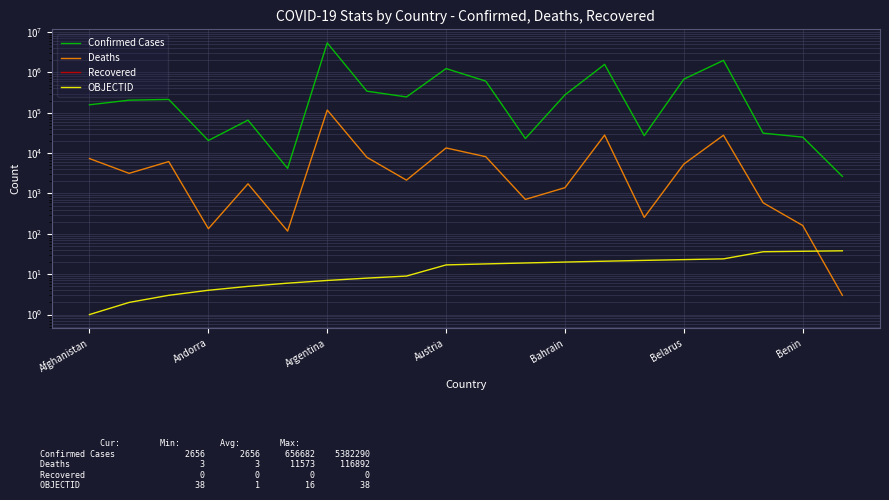

Is the value of OBJECTID at Afghanistan greater than the value of Deaths at Andorra?

No